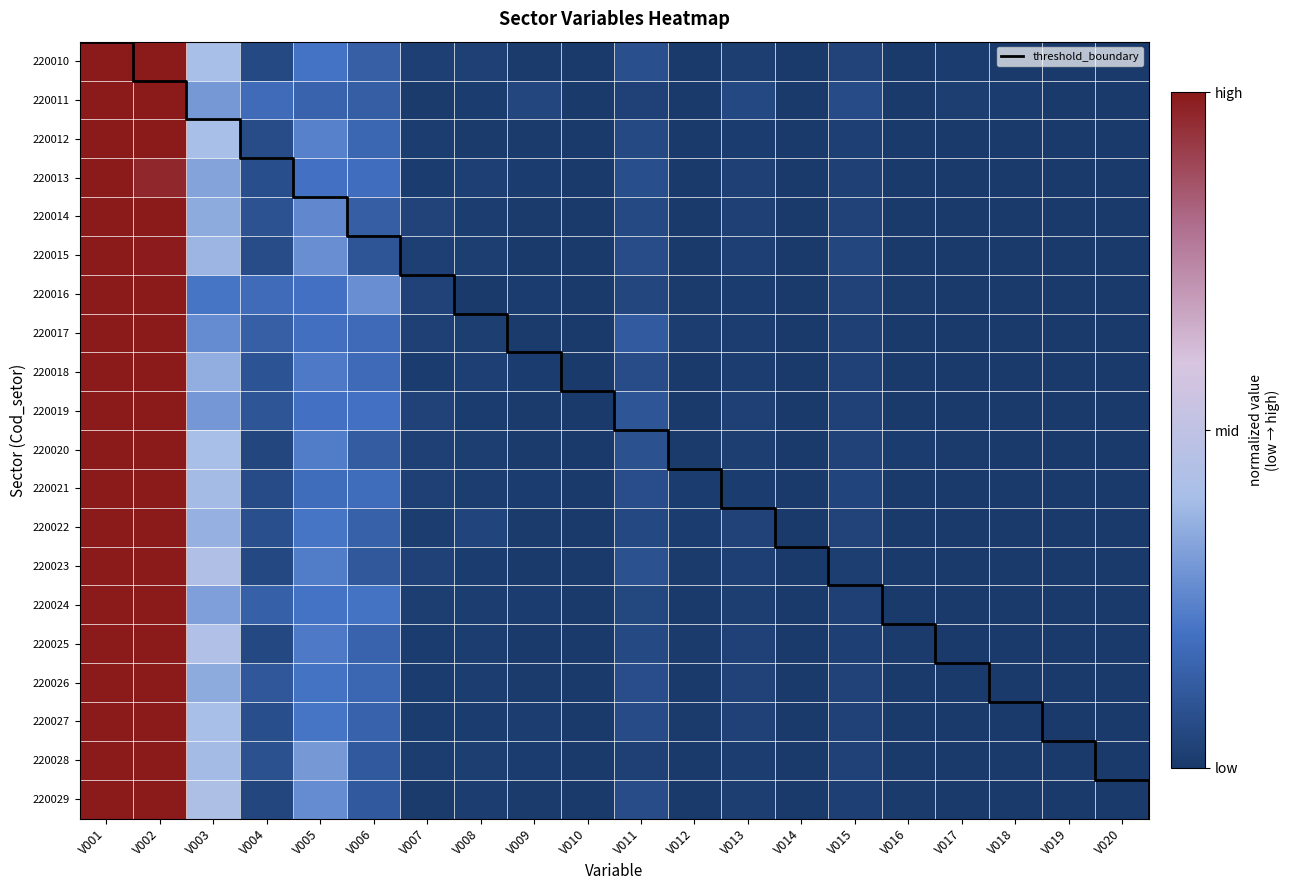

How many distinct data groups are displayed?

20